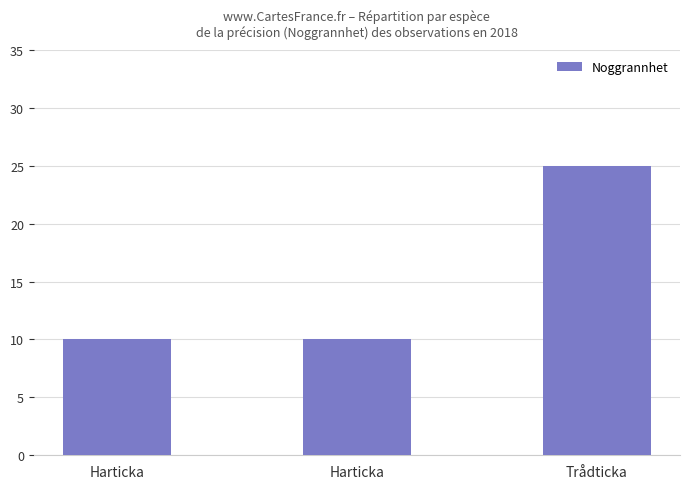

What is the sum of all values?

45